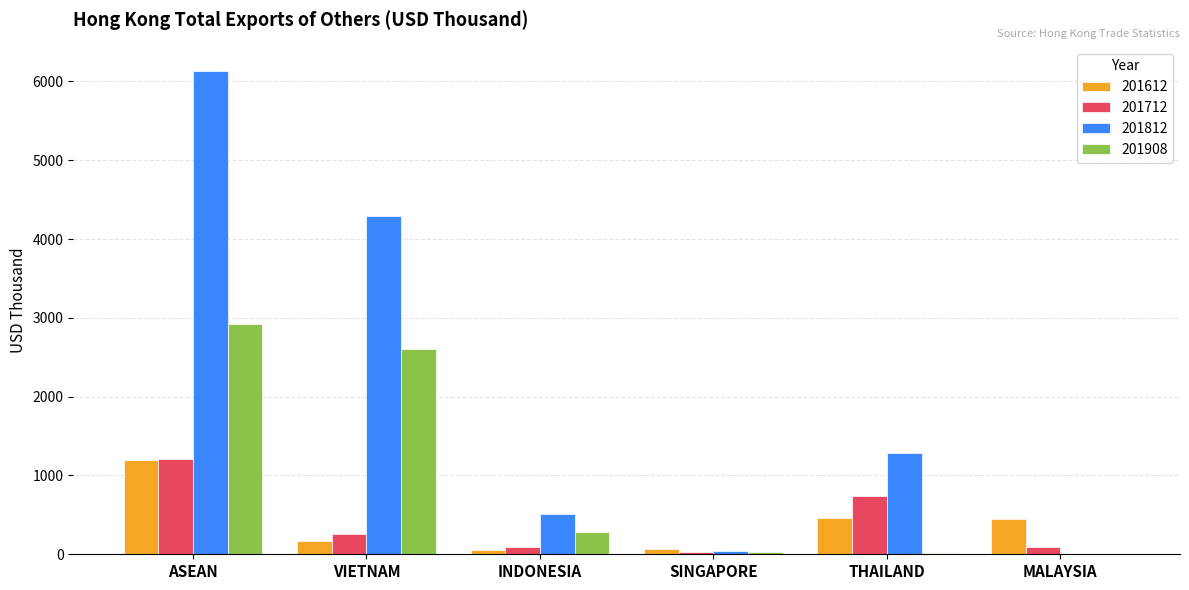

How many values in the 201712 series exceed 253?

3